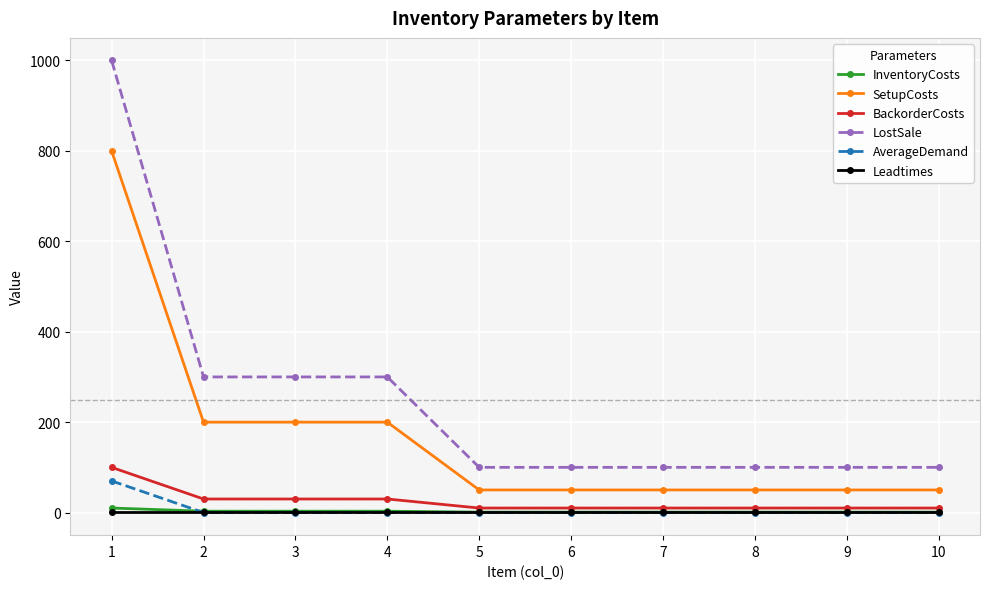

At how many categories does at least one series exceed 473?

1